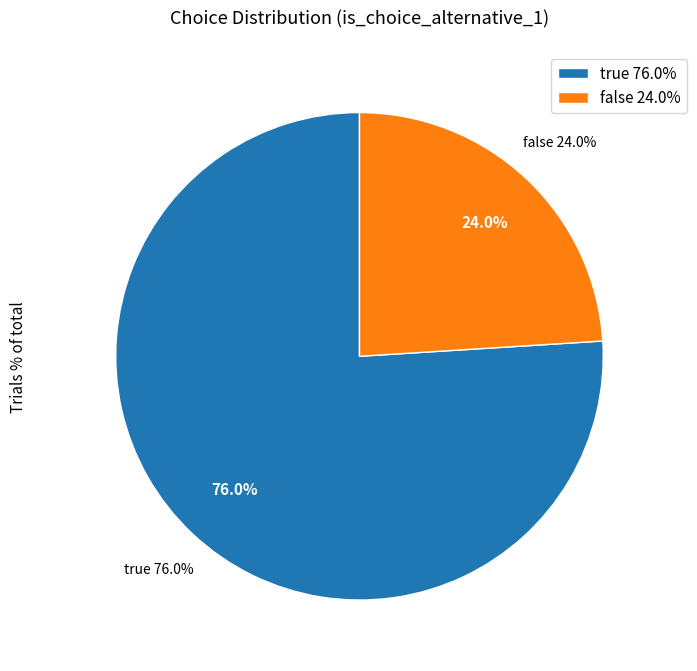

To the nearest percent, what portion does true represent?

76%